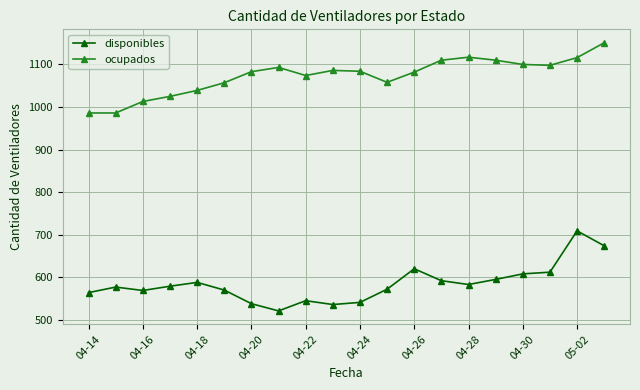

Rank the series by their average value, from lowest to highest.

disponibles, ocupados